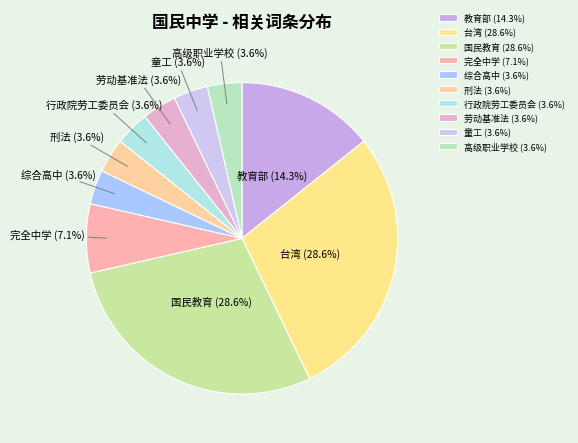

How much of the chart is everything except 刑法?

96.4%